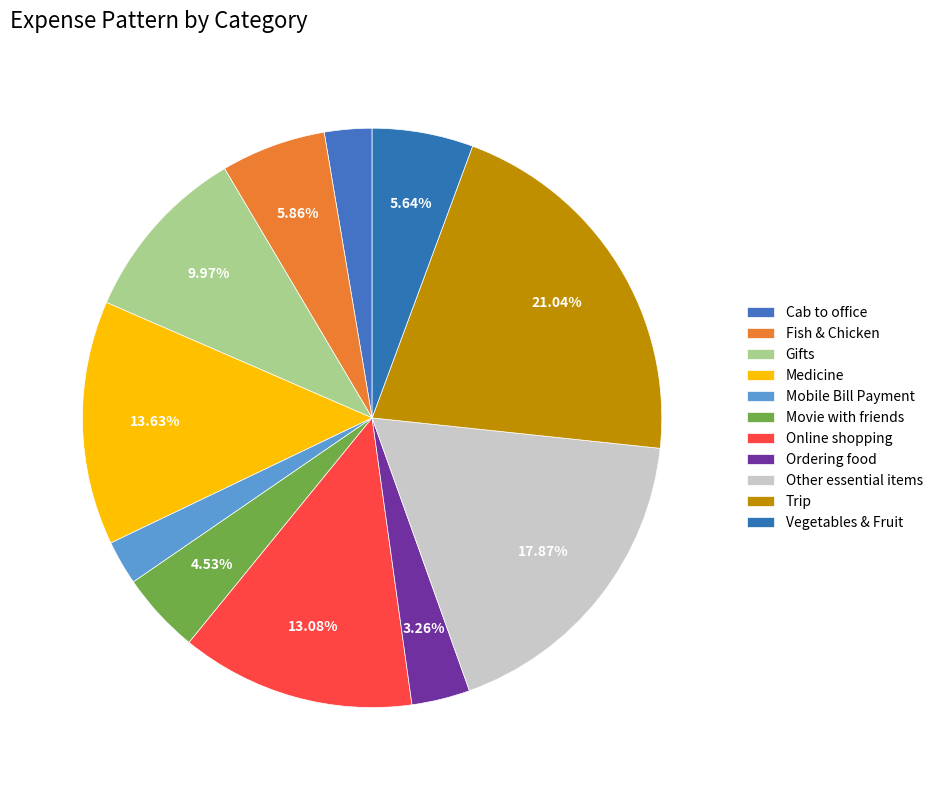

Which slice is the largest?

Trip